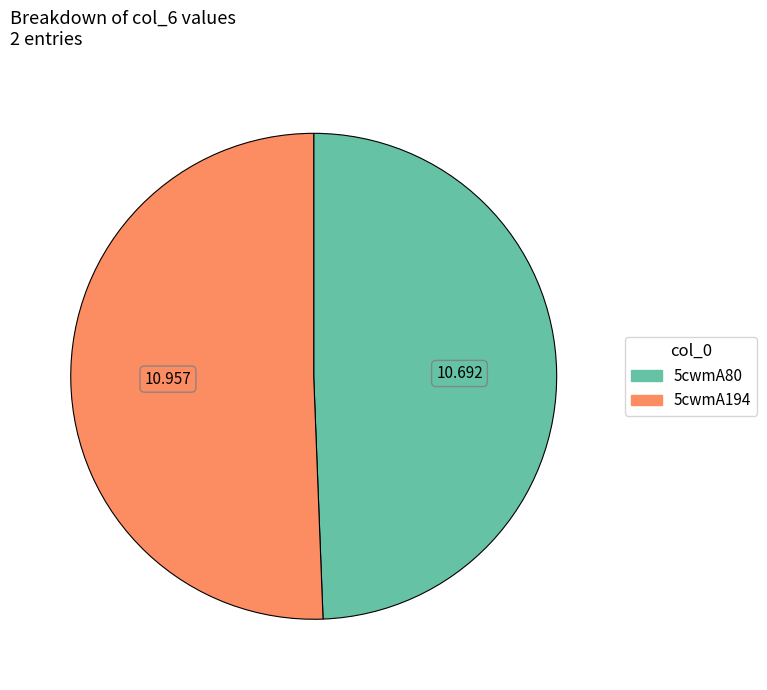

Do 5cwmA194 and 5cwmA80 together represent more than half of the pie?

Yes